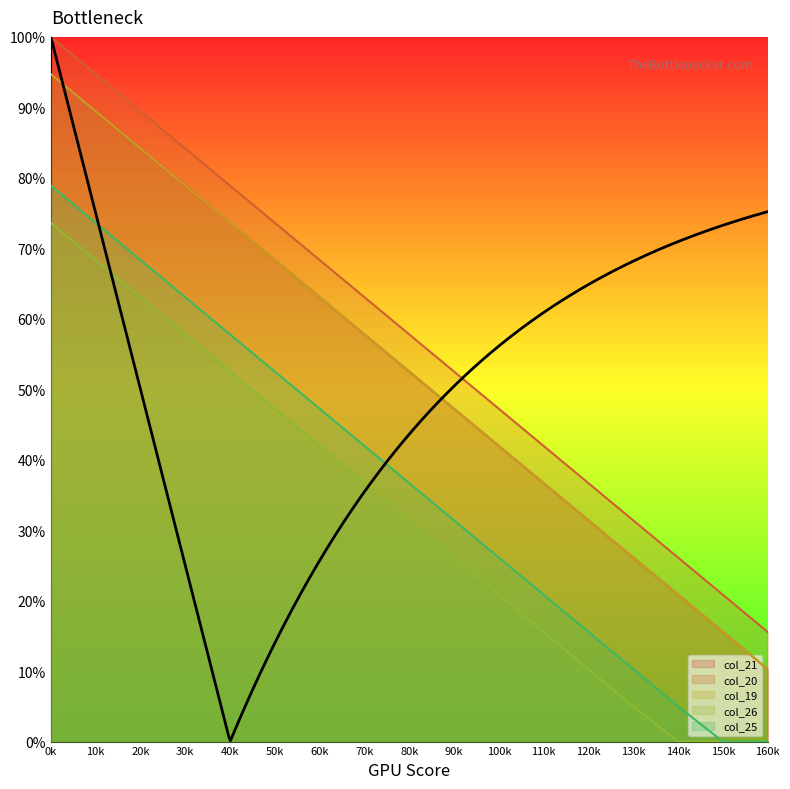

Reading right to left, list all the values displayed in this chart.

col_21: 15.6	20.8	26.1	31.4	36.7	41.9	47.2	52.5	57.8	63.1	68.3	73.6	78.9	84.2	89.4	94.7	100.0
col_20: 10.3	15.6	20.8	26.1	31.4	36.7	41.9	47.2	52.5	57.8	63.1	68.3	73.6	78.9	84.2	89.4	94.7
col_19: 10.3	15.6	20.8	26.1	31.4	36.7	41.9	47.2	52.5	57.8	63.1	68.3	73.6	78.9	84.2	89.4	94.7
col_26: 0.0	0.0	0.0	5.0	10.3	15.6	20.8	26.1	31.4	36.7	41.9	47.2	52.5	57.8	63.1	68.3	73.6
col_25: 0.0	0.0	5.0	10.3	15.6	20.8	26.1	31.4	36.7	41.9	47.2	52.5	57.8	63.1	68.3	73.6	78.9